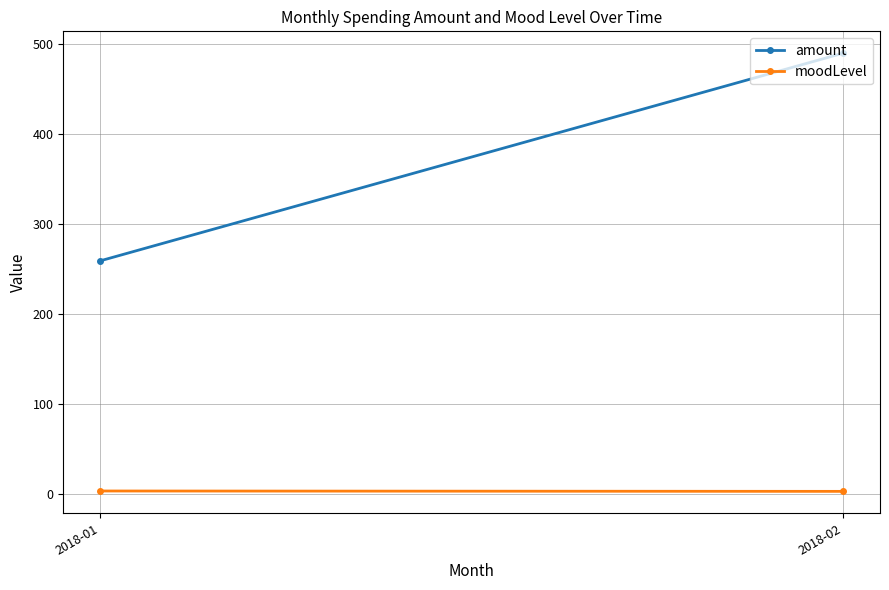

Reading left to right, extract all data points from this chart.

amount: 259.3	490.2
moodLevel: 3.3	2.9